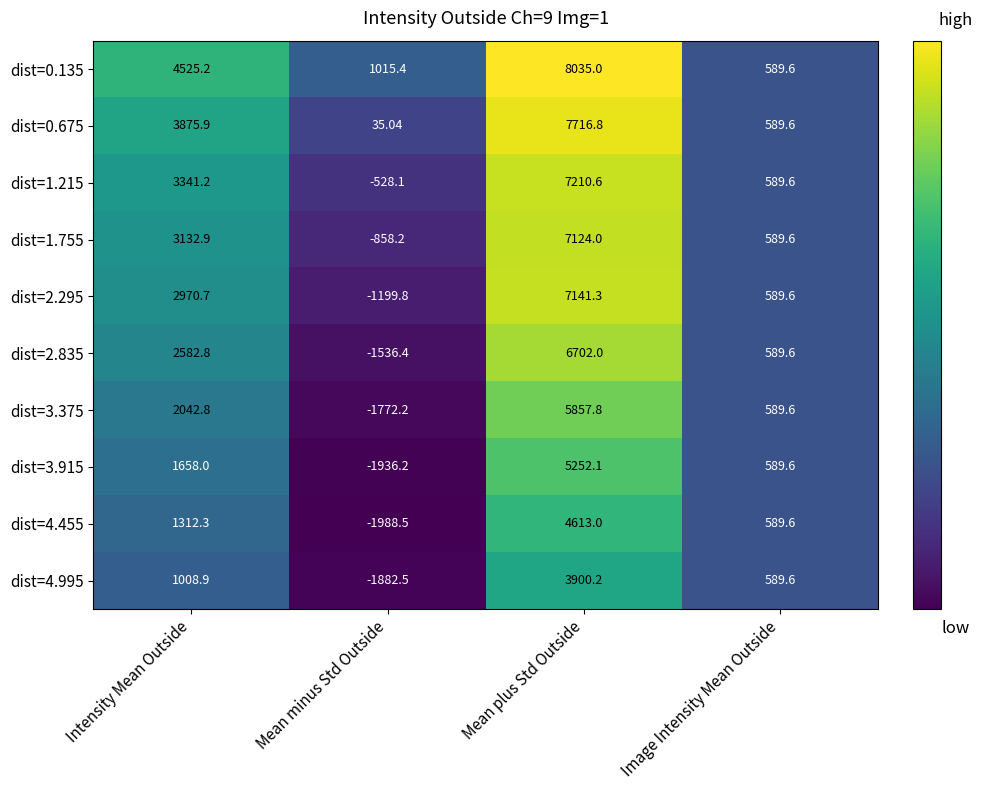

Between Intensity Mean Outside and Image Intensity Mean Outside, which series saw the biggest shift?

dist=0.135